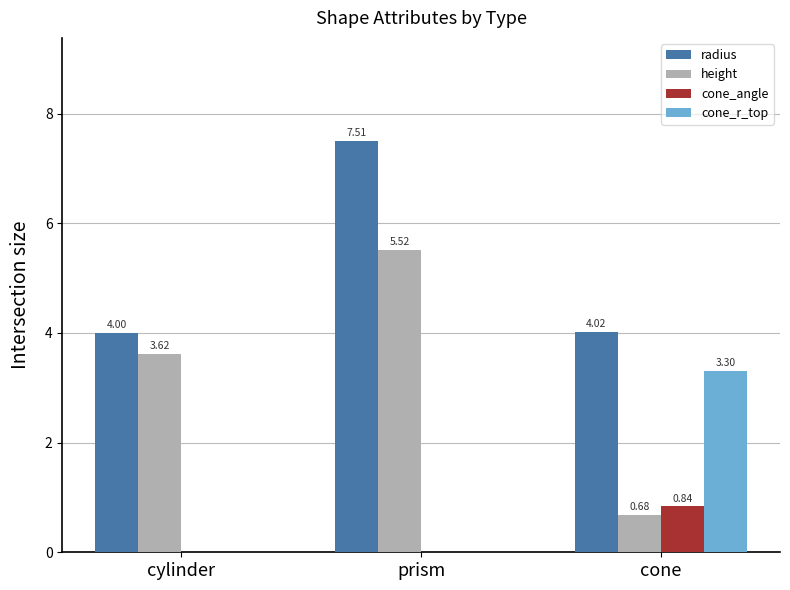

How many categories are shown in the chart?

3